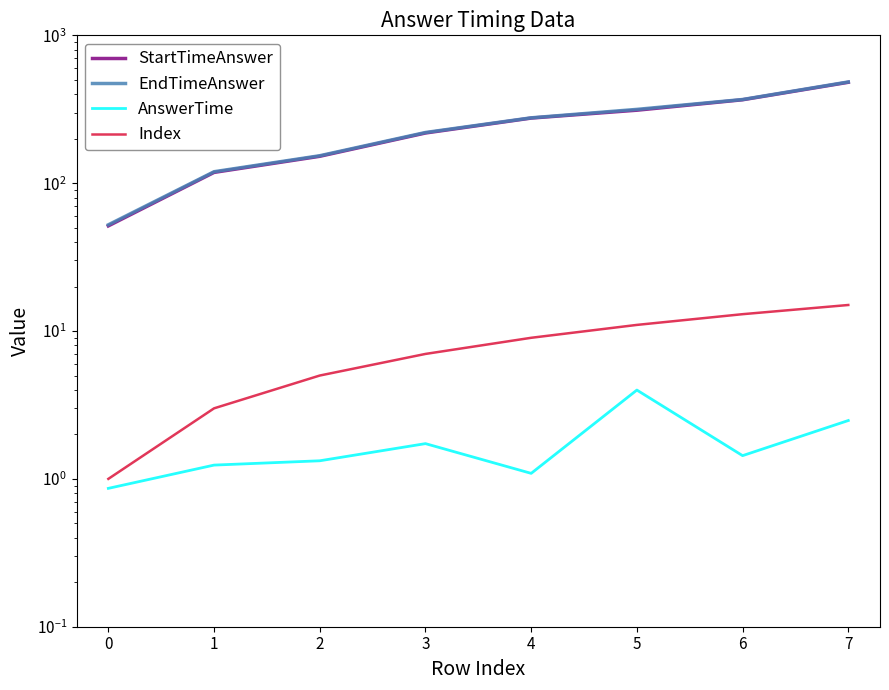

What is the difference between the EndTimeAnswer values at 7 and 2?

330.4